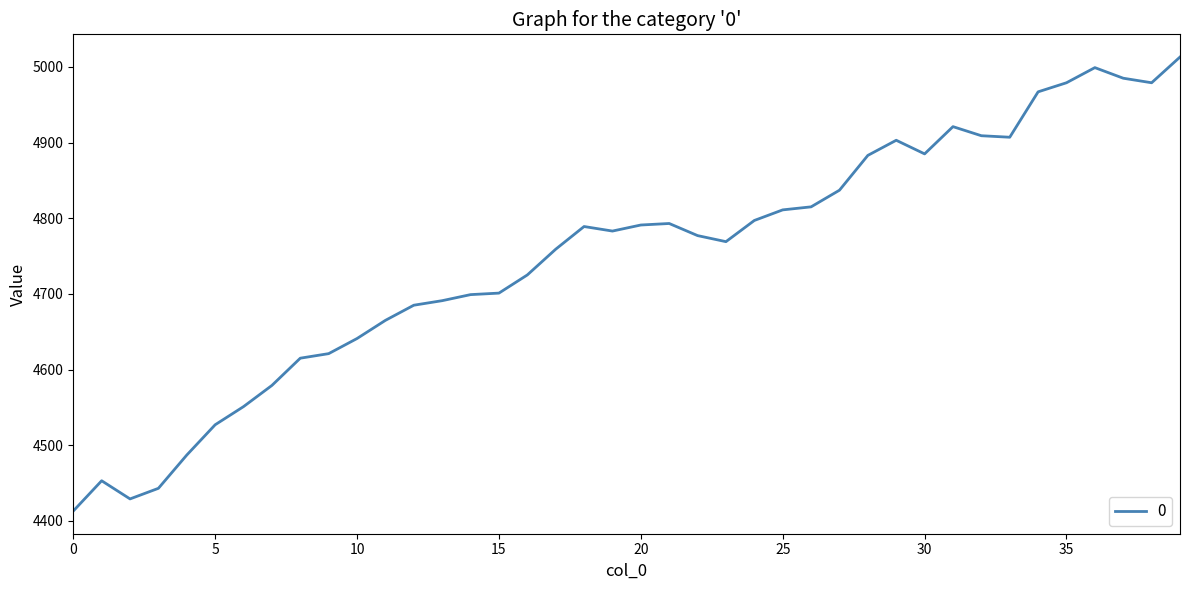

What is the smallest value displayed?

4413